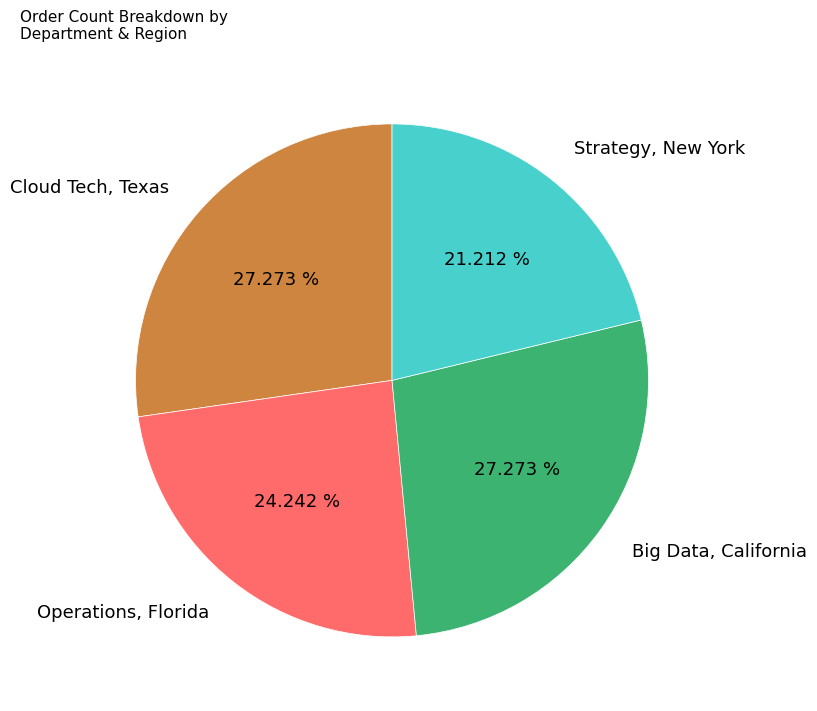

Is it true that Strategy, New York is 9% of the pie?

False